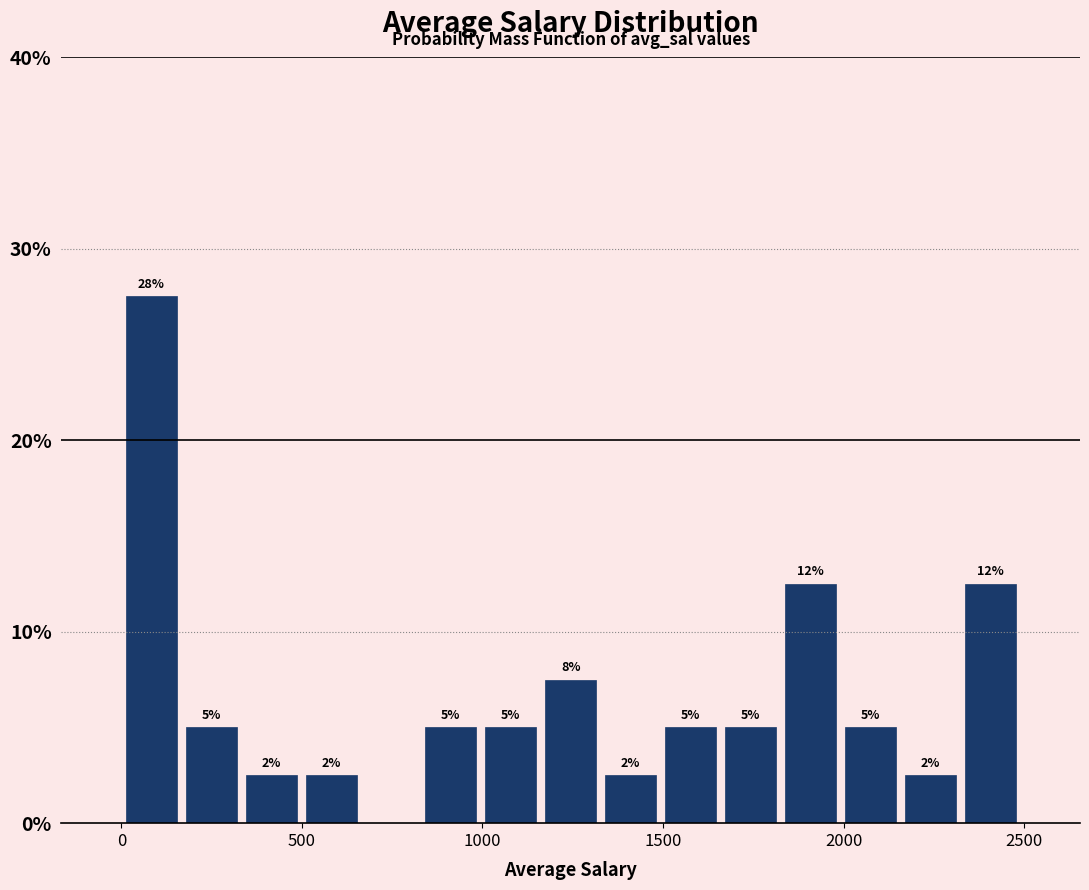

Read against the x-axis, roughly where is the centre of the tallest bar?

100